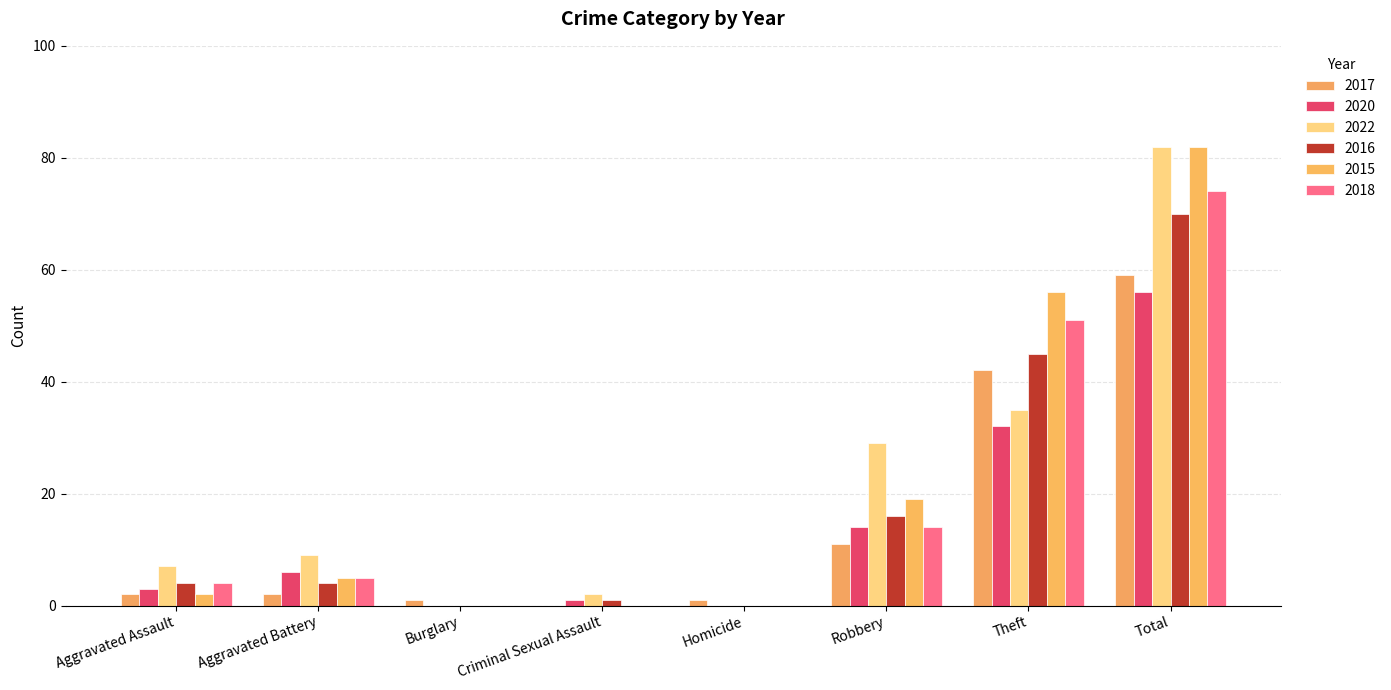

Reading left to right, transcribe all the data shown in this chart.

2017: 2	2	1	0	1	11	42	59
2020: 3	6	0	1	0	14	32	56
2022: 7	9	0	2	0	29	35	82
2016: 4	4	0	1	0	16	45	70
2015: 2	5	0	0	0	19	56	82
2018: 4	5	0	0	0	14	51	74